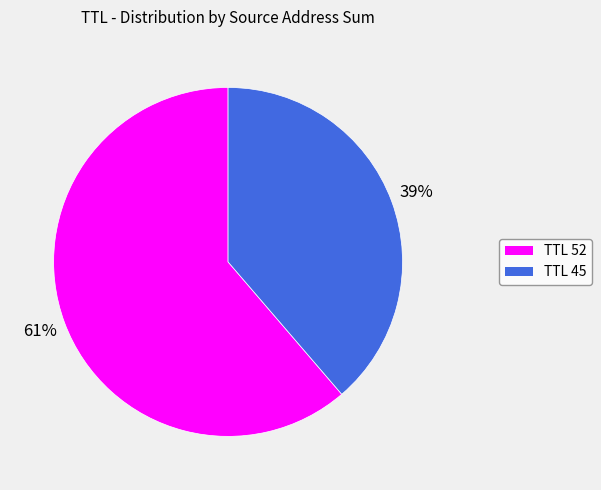

To the nearest percent, what is the average slice percentage?

50%